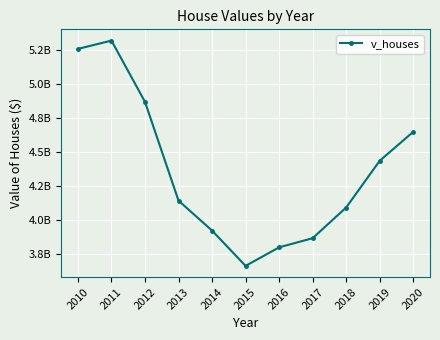

Is this an area chart (filled region under the line)?

No